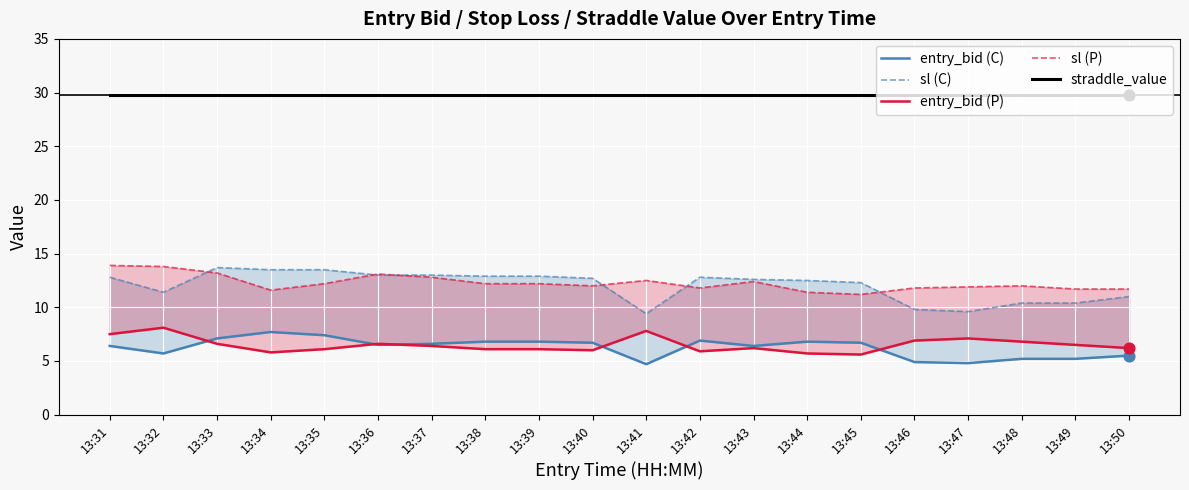

Is the value of entry_bid (P) at 13:48 greater than the value of sl (P) at 13:41?

No